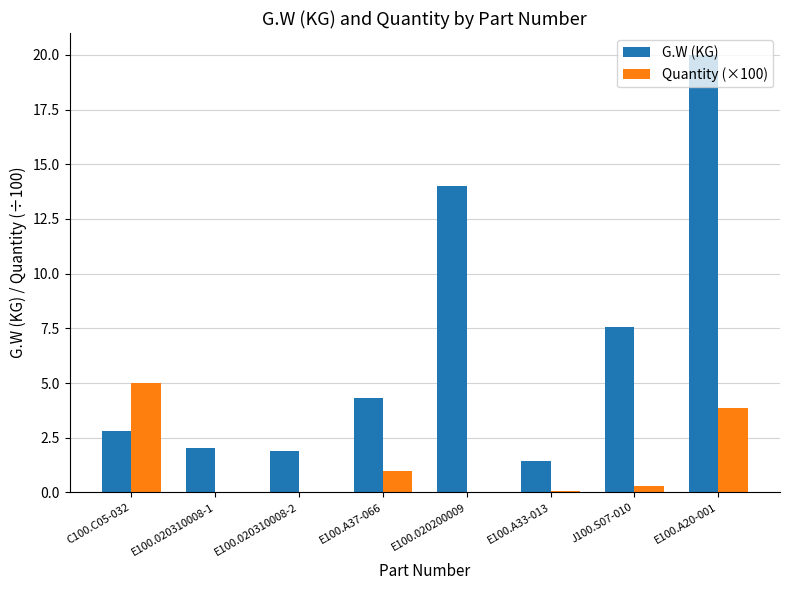

What is the sum of the G.W (KG) values at E100.020200009 and E100.020310008-1?

16.0